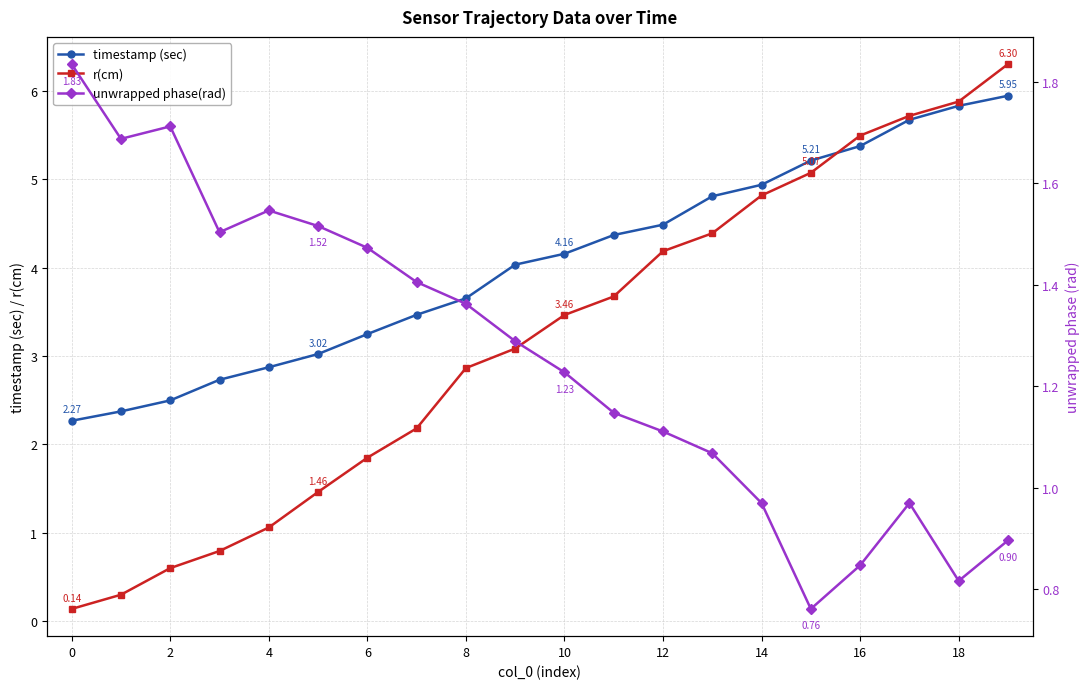

True or false: r(cm) has more than 2 interior local peaks.

False